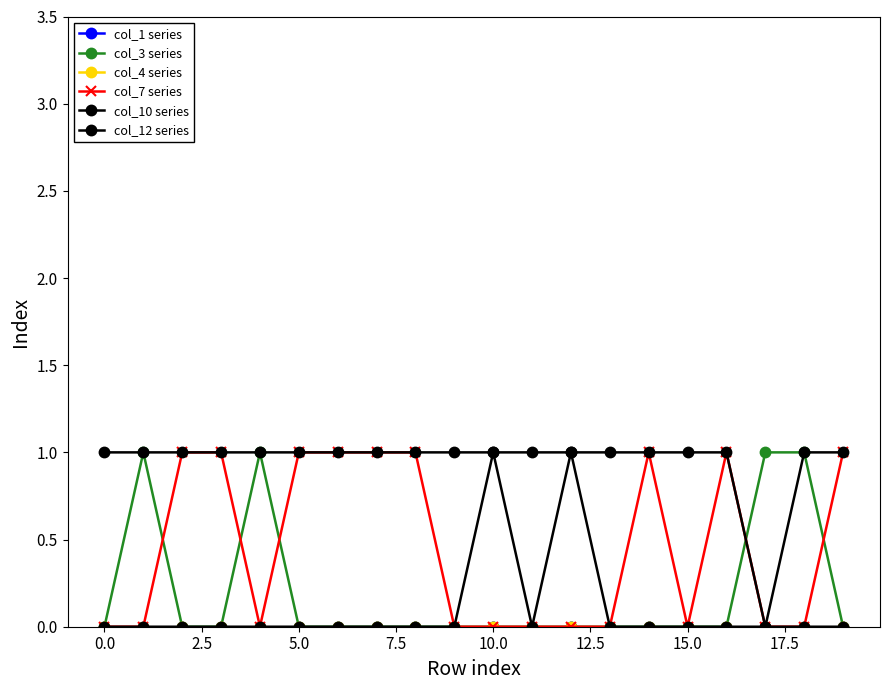

True or false: col_10 series and col_7 series intersect in this chart.

False